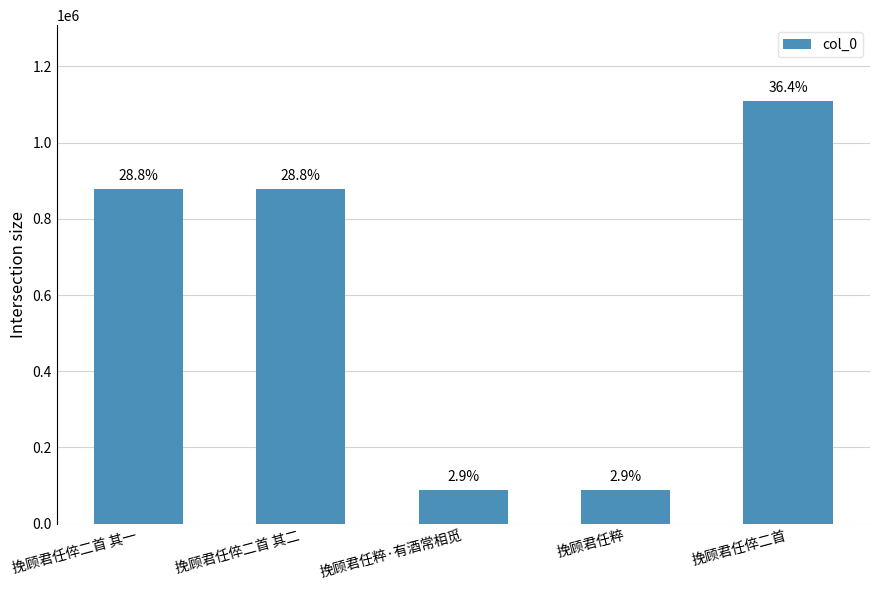

Reading left to right, extract all data points from this chart.

挽顾君任倅二首 其一=877577	挽顾君任倅二首 其二=877576	挽顾君任粹·有酒常相觅=89370	挽顾君任粹=89368	挽顾君任倅二首=1108449